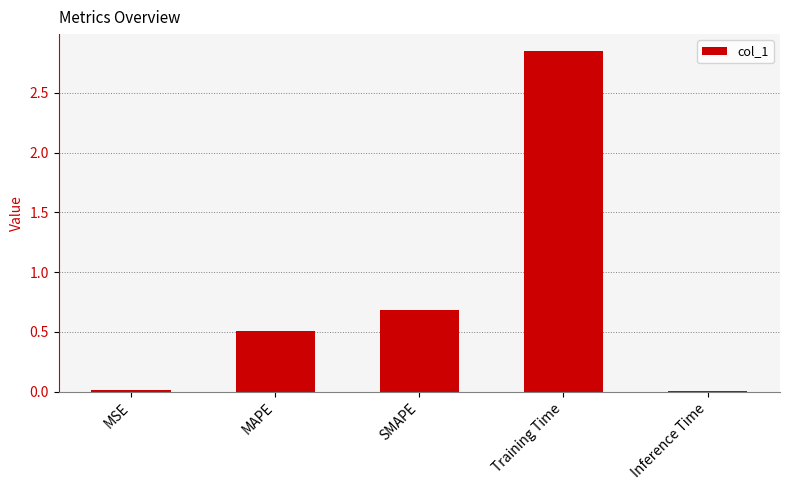

What is the change in value from MAPE to SMAPE?

+0.2